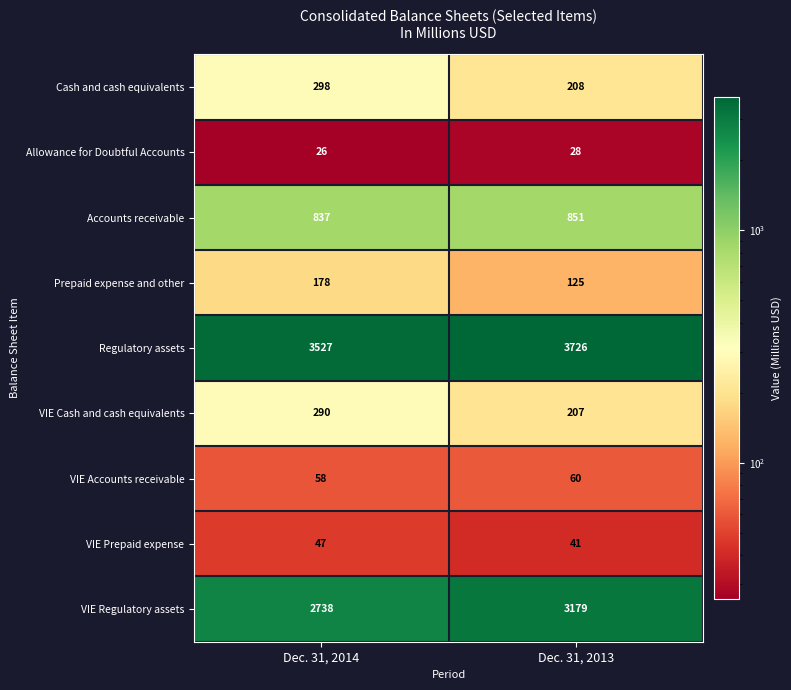

How many distinct data groups are displayed?

9